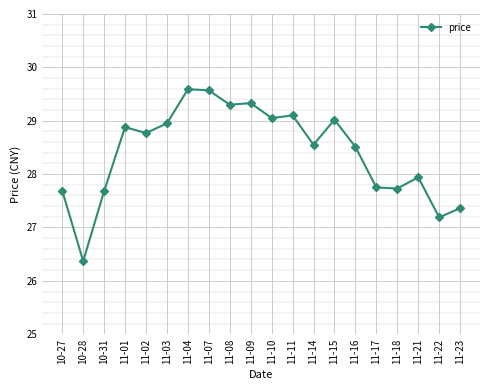

How many lines are shown in the chart?

1